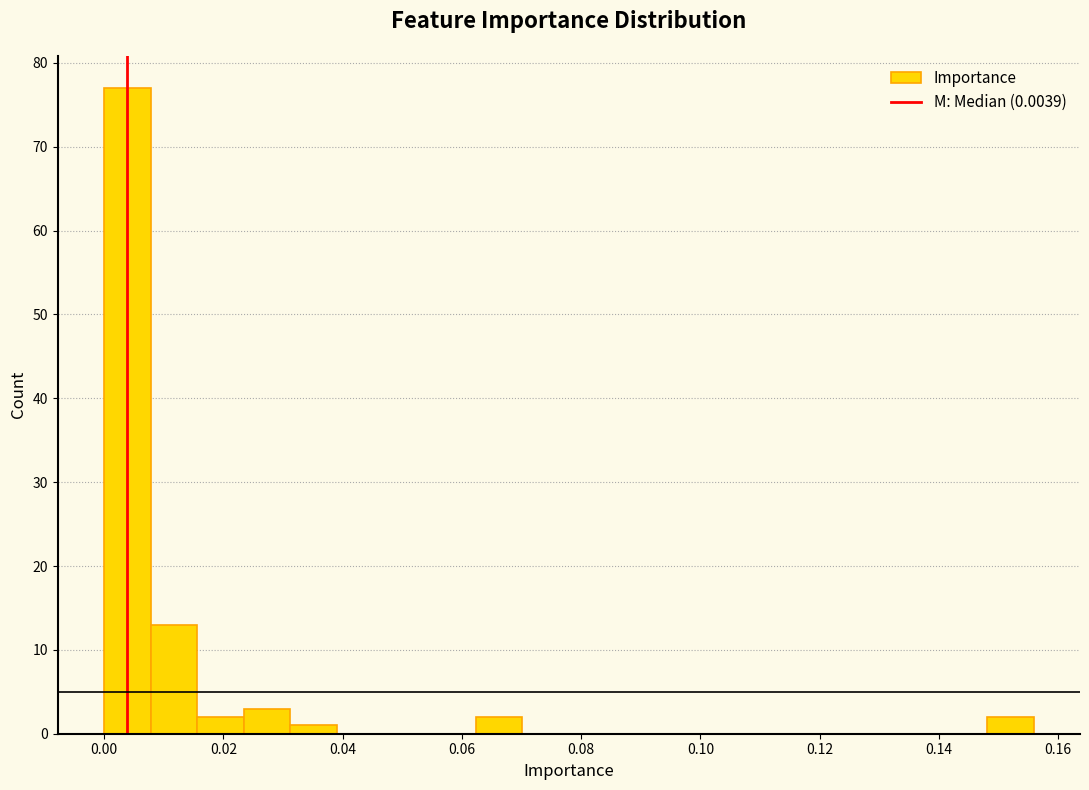

Around what value on the x-axis is the tallest bar? Give the approximate position of its centre, as read against the axis.

0.004